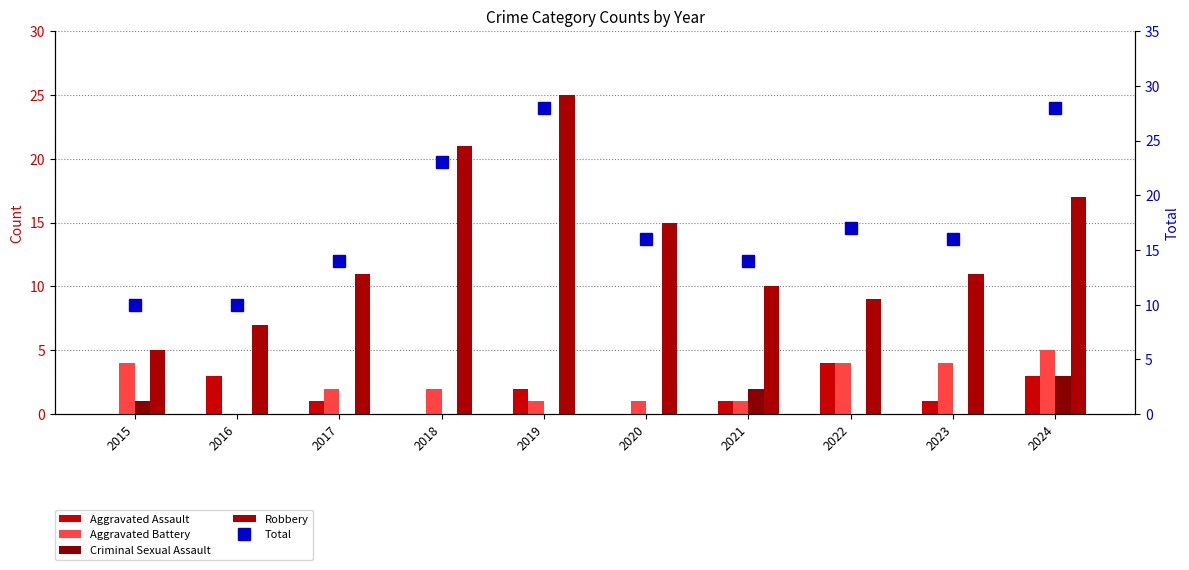

At 2019, list the series in order from smallest to largest.

Criminal Sexual Assault, Aggravated Battery, Aggravated Assault, Robbery, Total